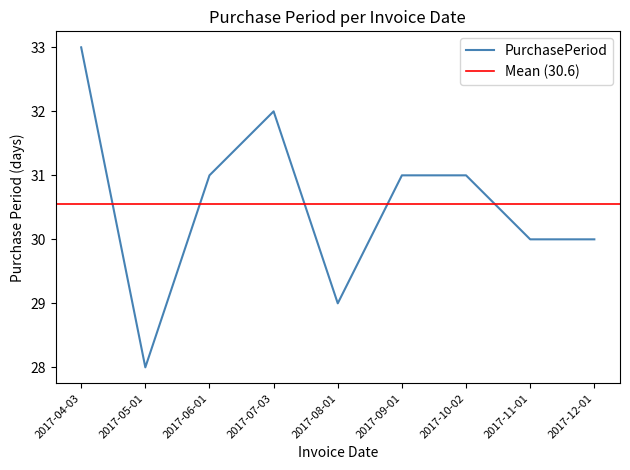

True or false: the data shows 16 at 2017-09-01.

False